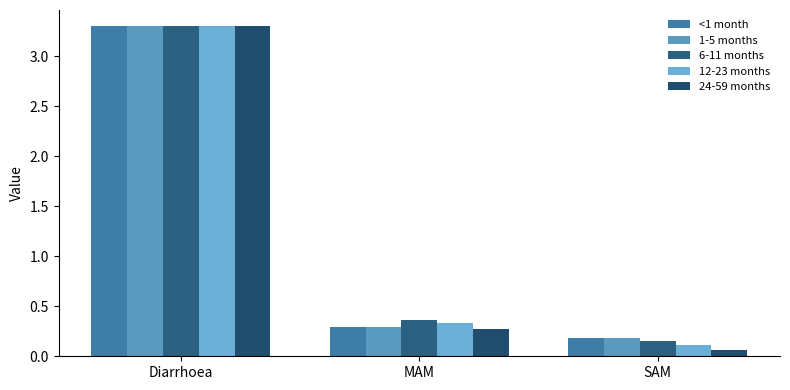

Reading left to right, what are all the values shown in this chart?

<1 month: Diarrhoea=3.3	MAM=0.3	SAM=0.2
1-5 months: Diarrhoea=3.3	MAM=0.3	SAM=0.2
6-11 months: Diarrhoea=3.3	MAM=0.4	SAM=0.1
12-23 months: Diarrhoea=3.3	MAM=0.3	SAM=0.1
24-59 months: Diarrhoea=3.3	MAM=0.3	SAM=0.1